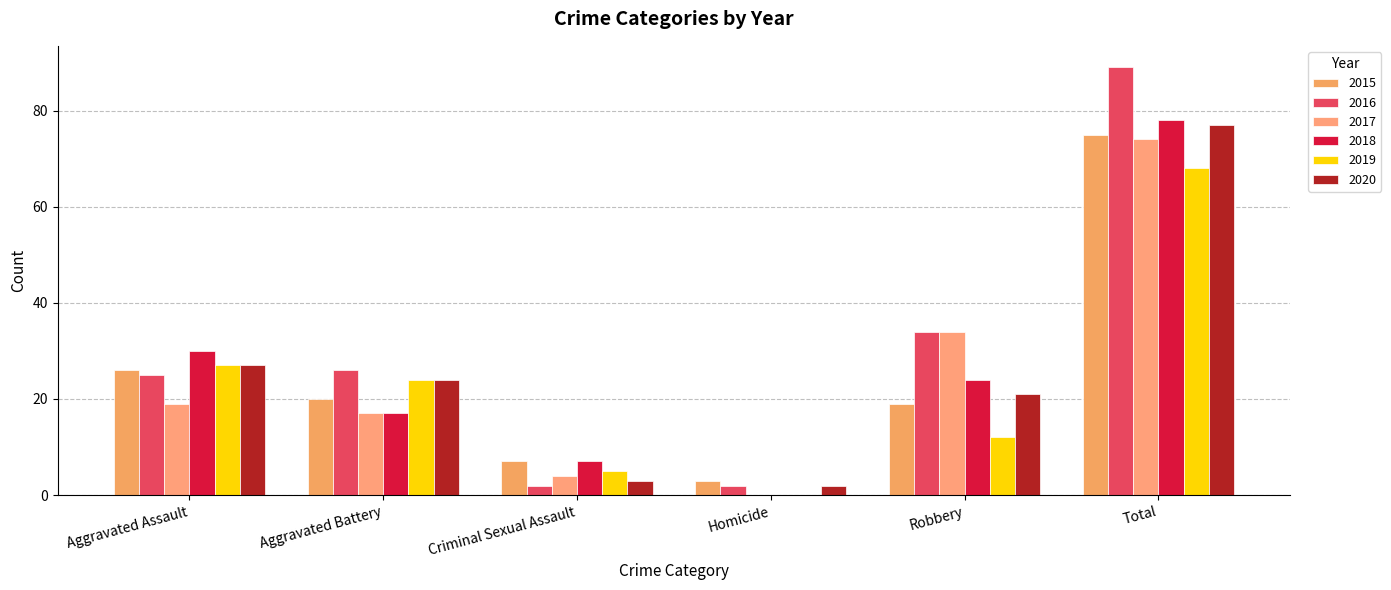

Is the value of 2020 at Aggravated Battery greater than the value of 2019 at Aggravated Assault?

No